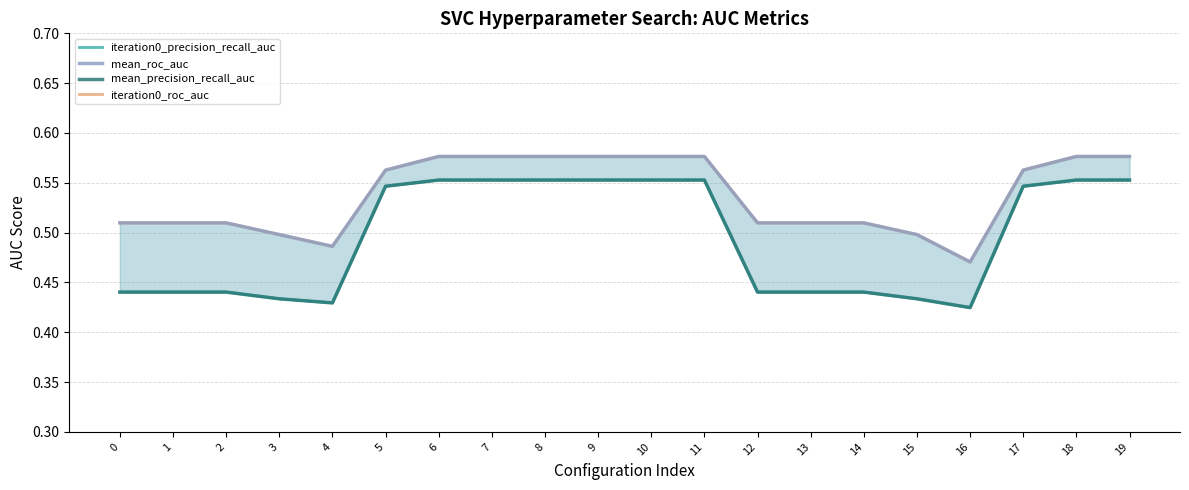

Does the chart have visible grid lines?

Yes